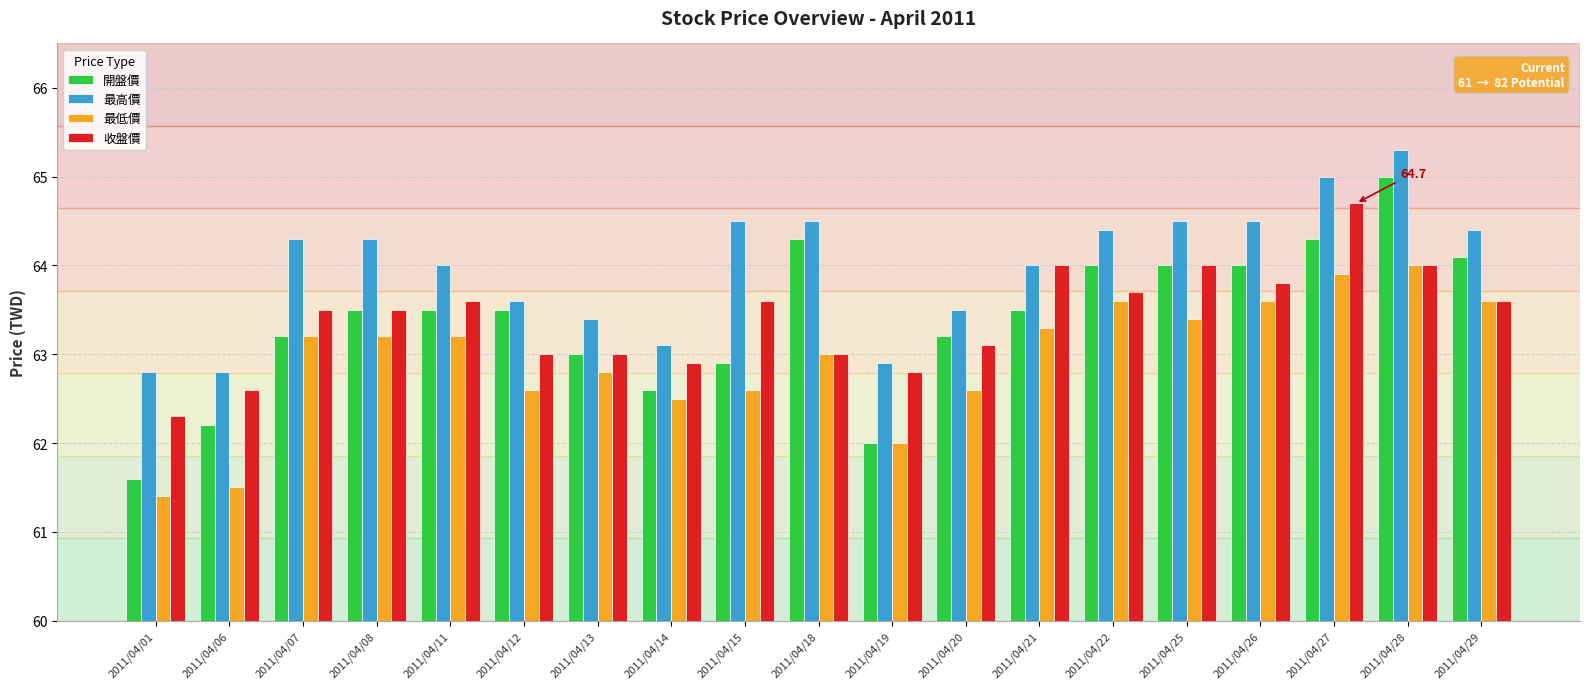

What is the average value of the 收盤價 series?

63.4